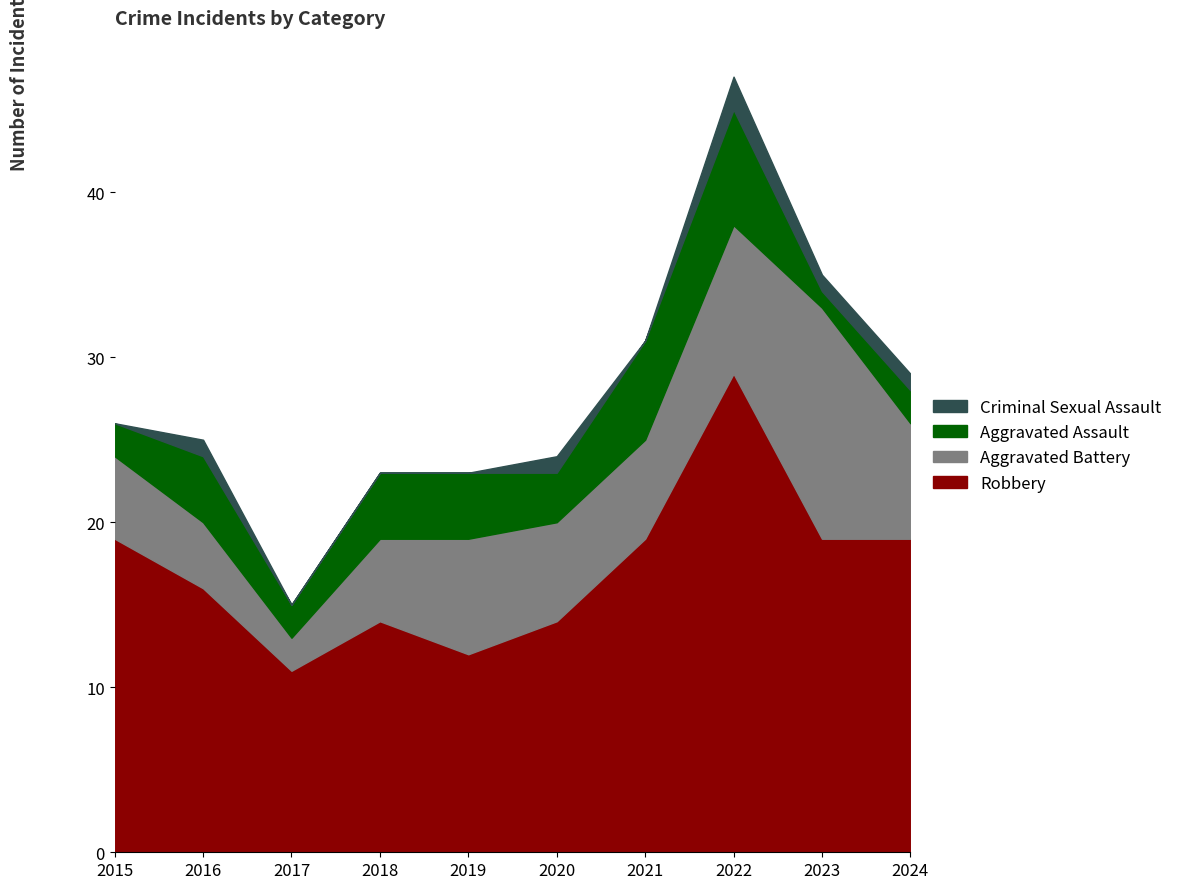

What is the sum of all Aggravated Battery values?

65